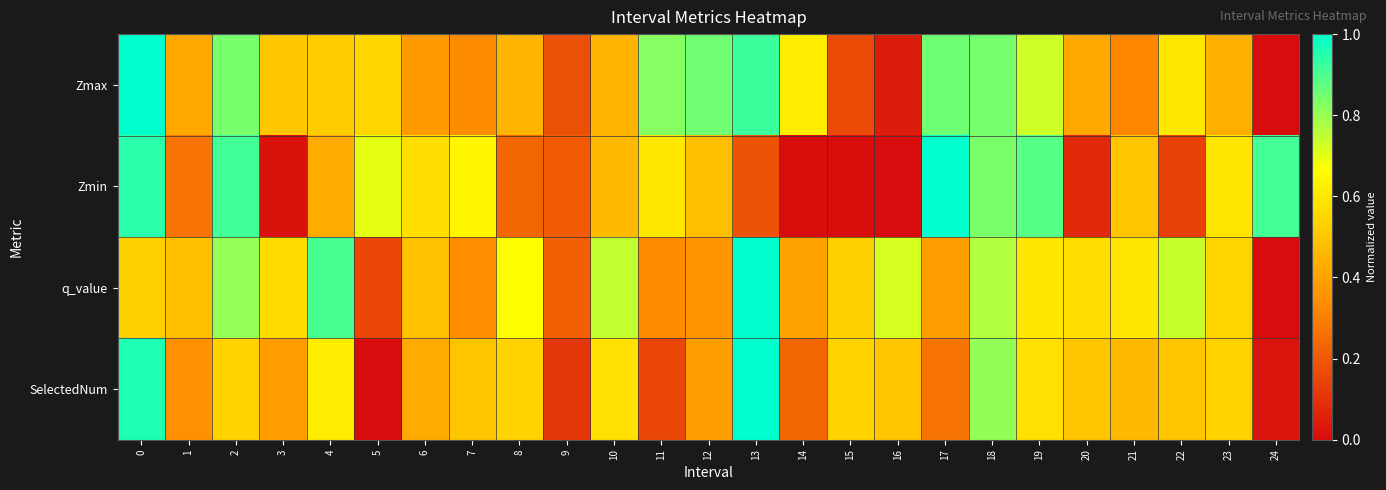

Between 22 and 9, which is larger?

22